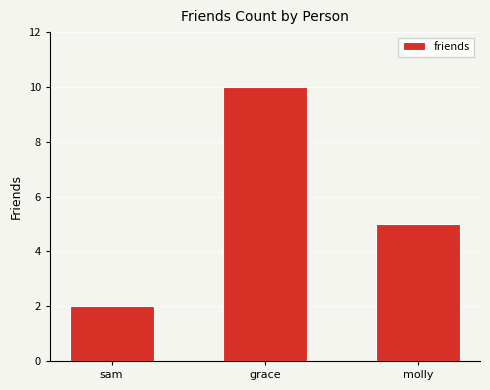

What is the change in value from sam to grace?

+8